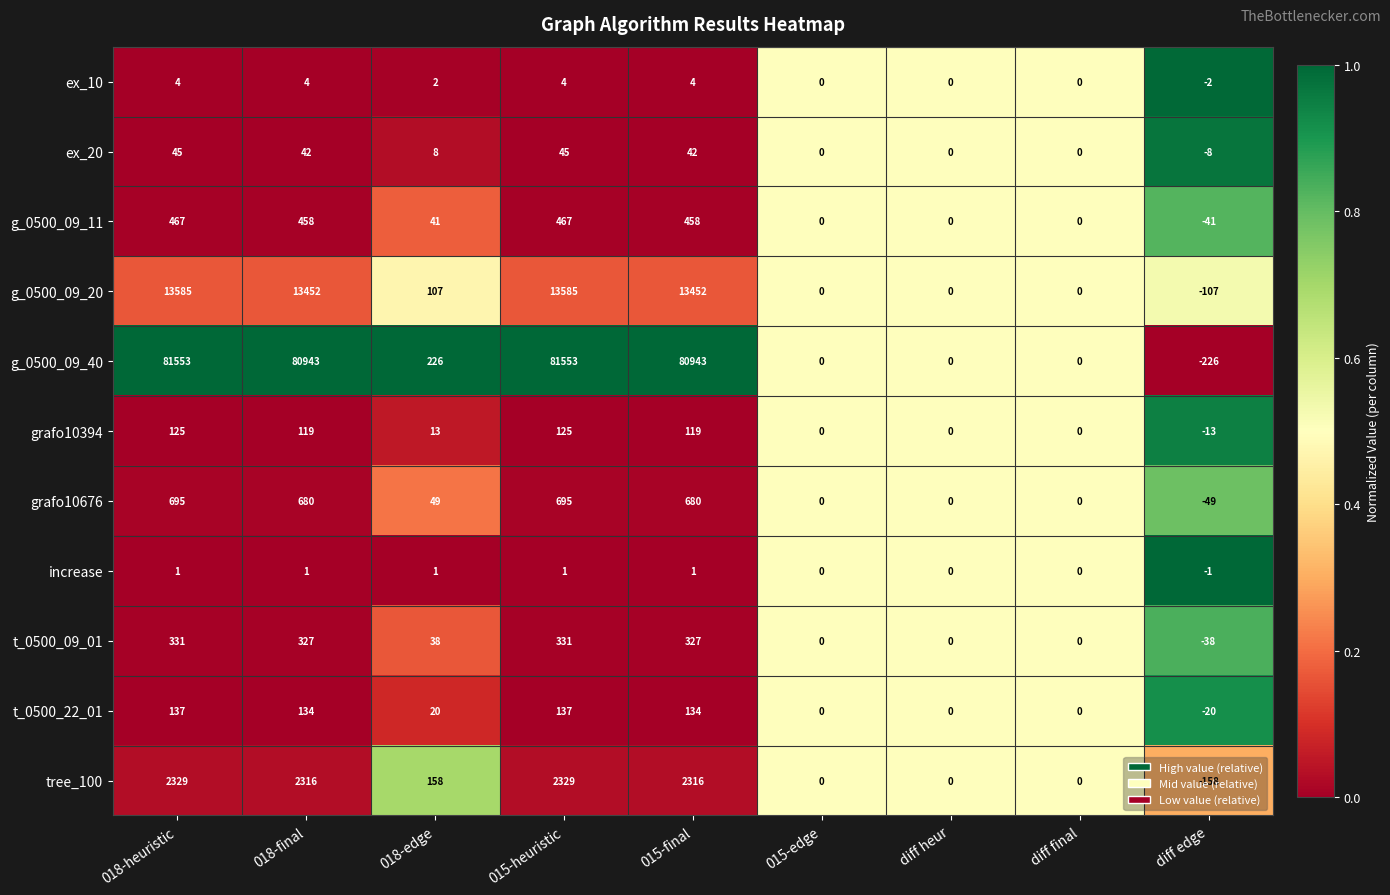

Where is t_0500_09_01 nearest to the value 146?

018-edge